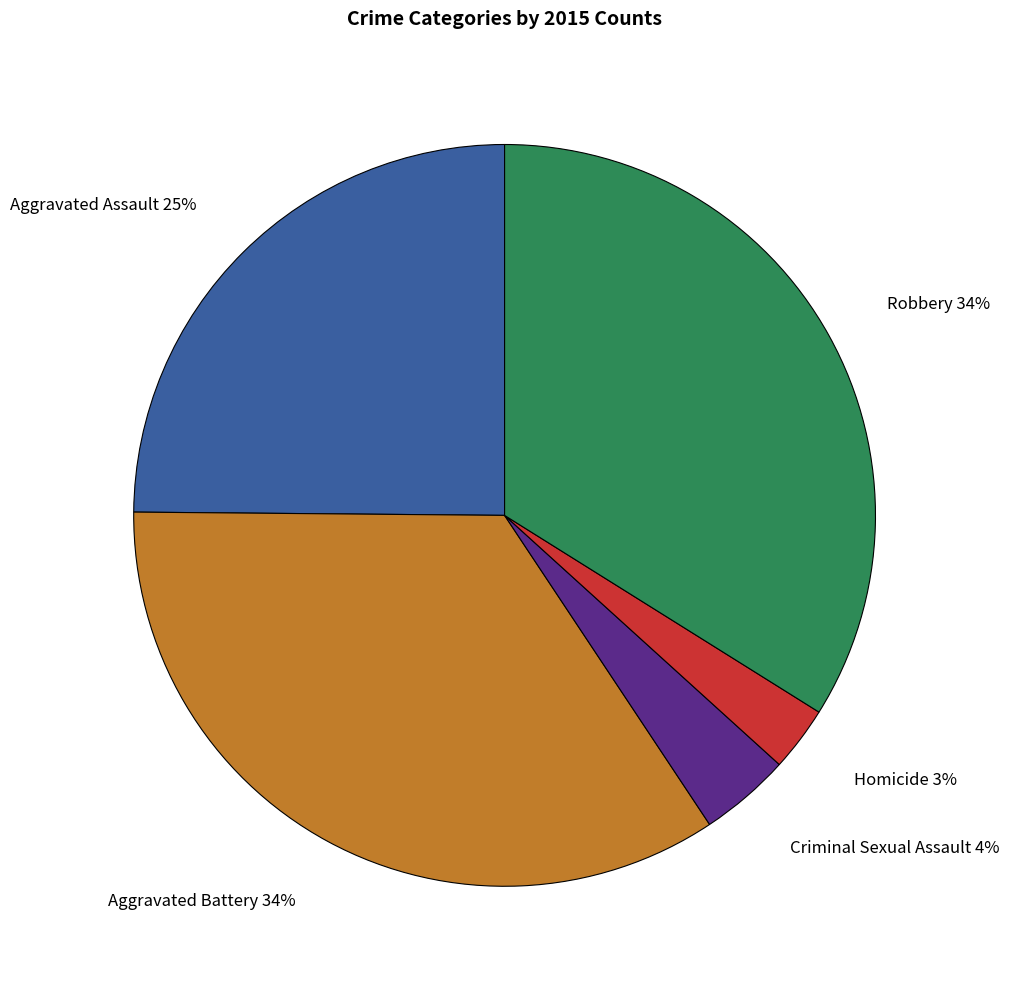

Is there any slice that represents more than half of the pie?

No